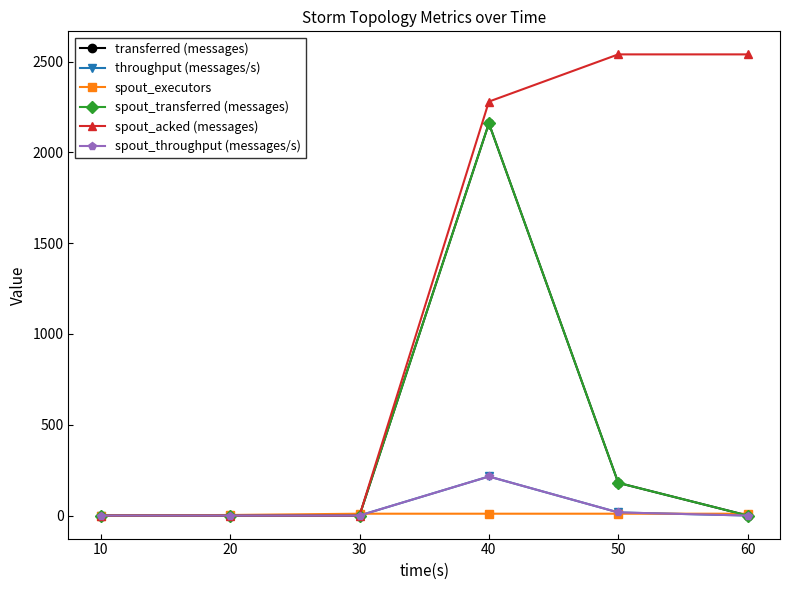

Is this an area chart (filled region under the line)?

No